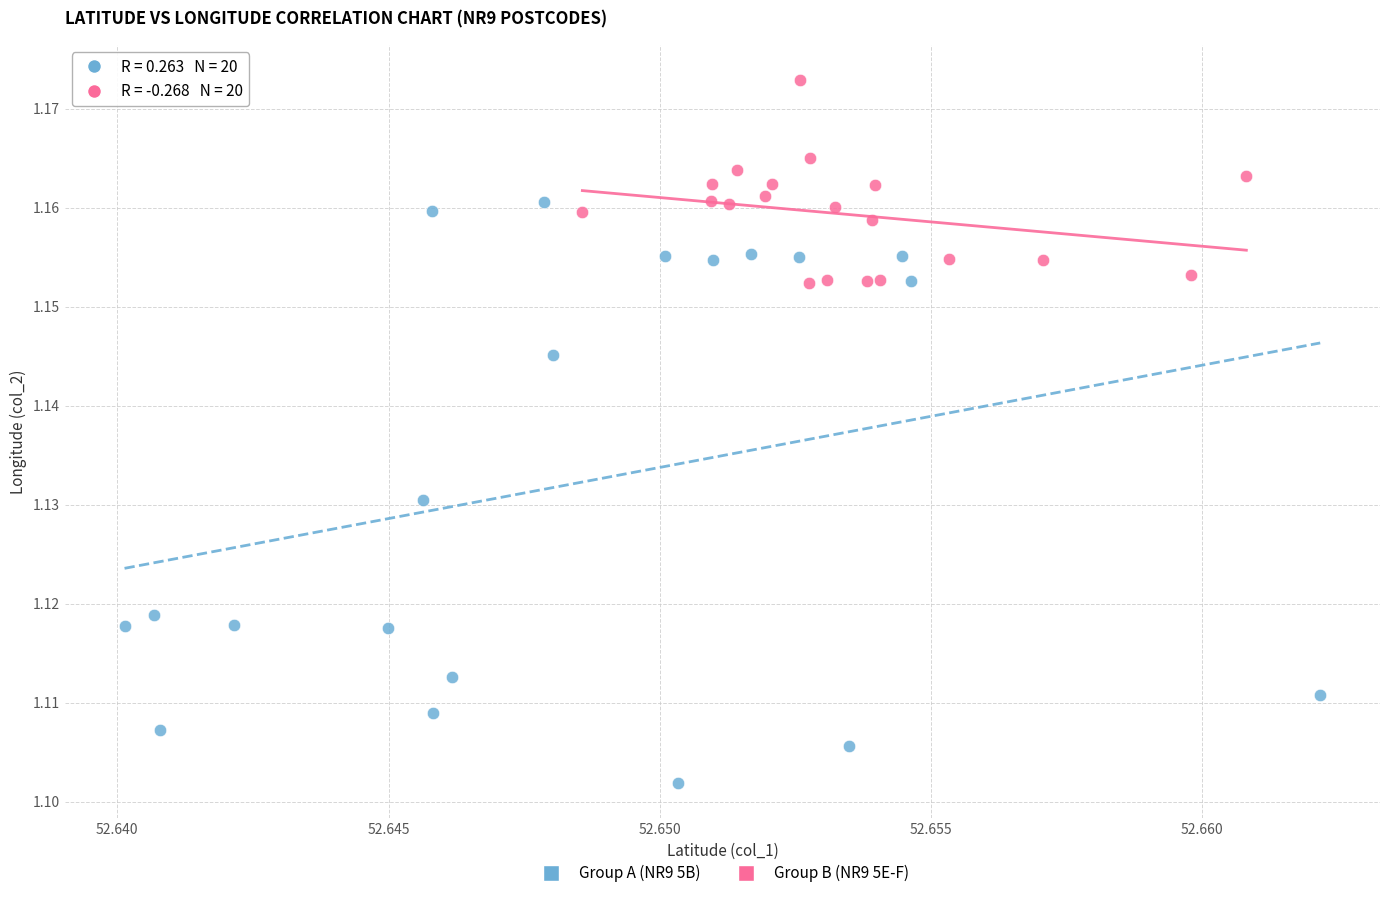

Which series reaches the minimum Y coordinate?

Group A (NR9 5B)